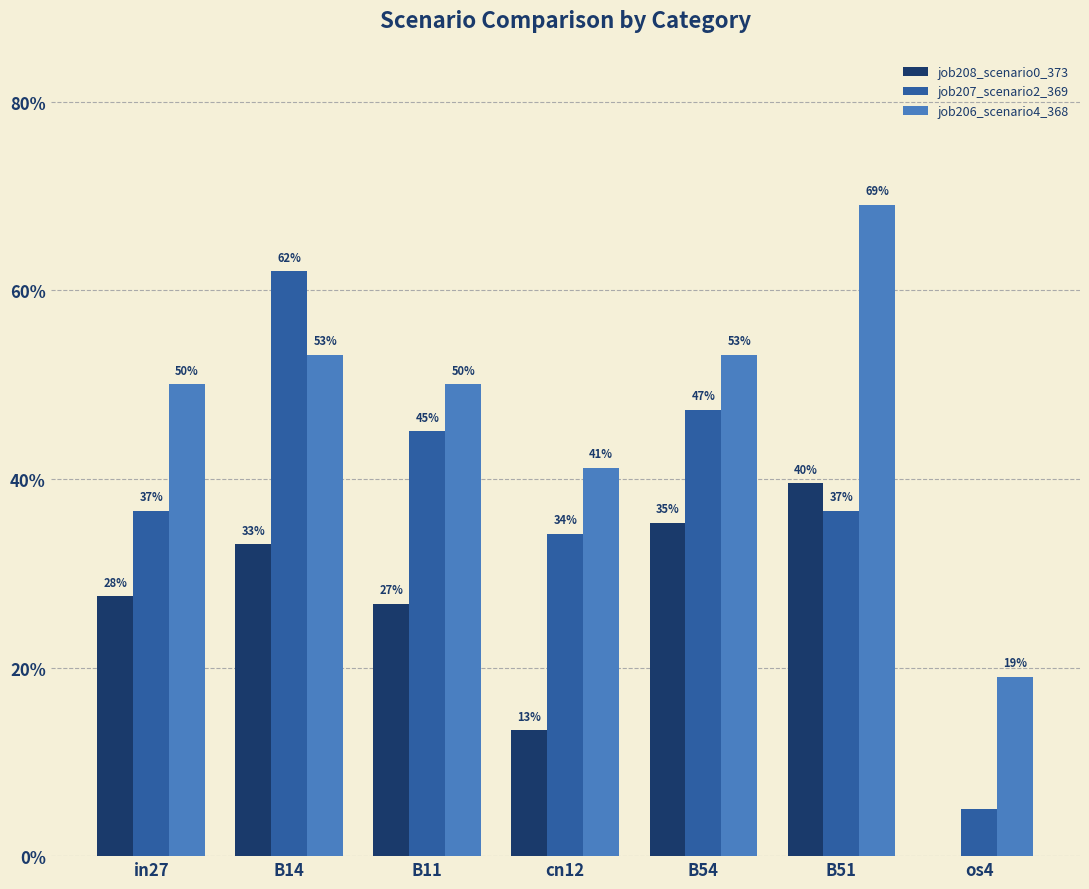

What is the maximum value shown in the chart?

0.7